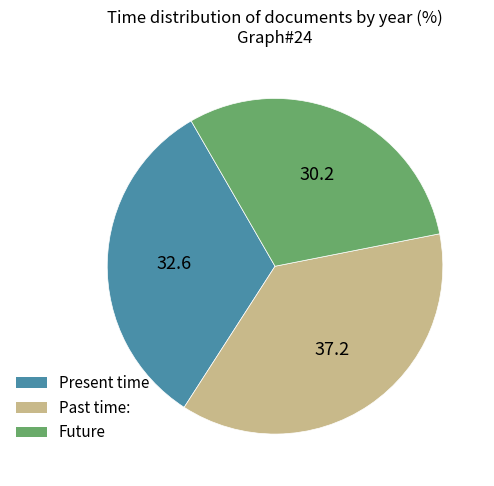

Is there a majority slice in this chart?

No